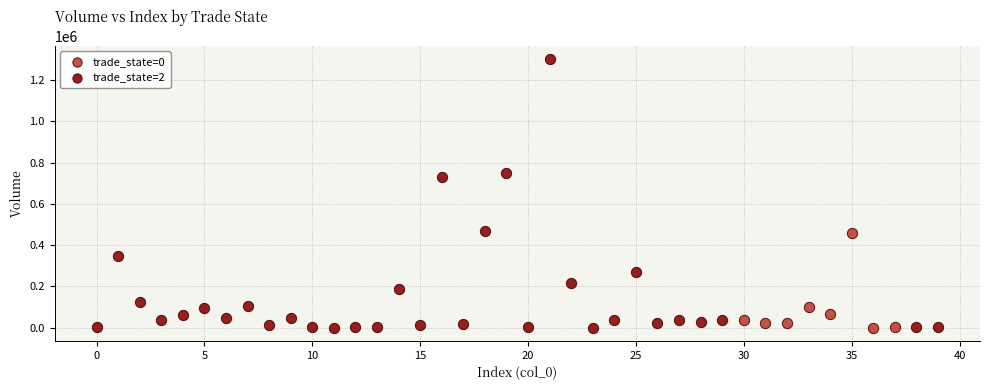

Which series contains the highest Y value?

trade_state=2